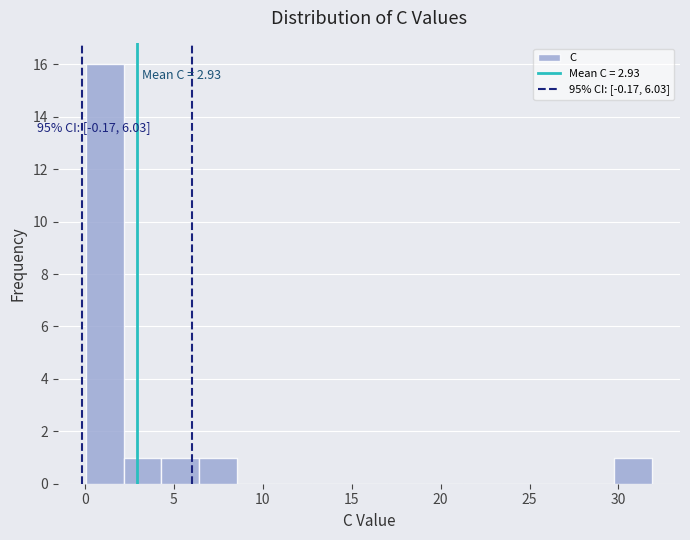

Over which range of the x-axis is the bar tallest?

0.0 to 2.0